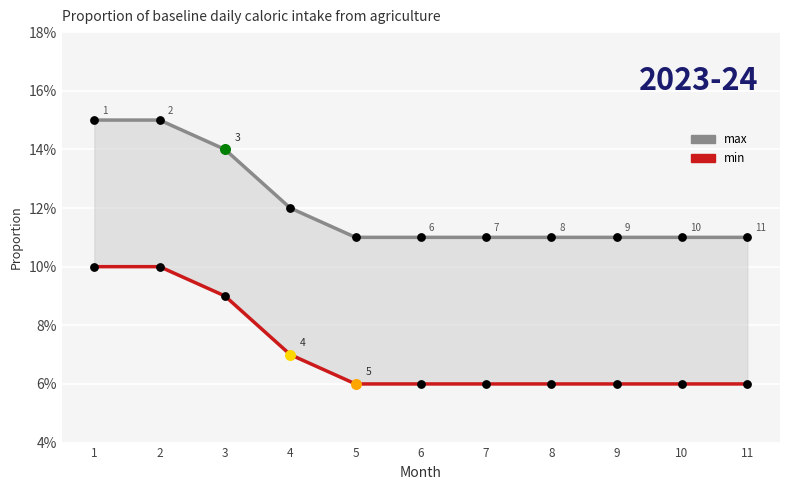

What are all the series names shown in the legend?

max, min